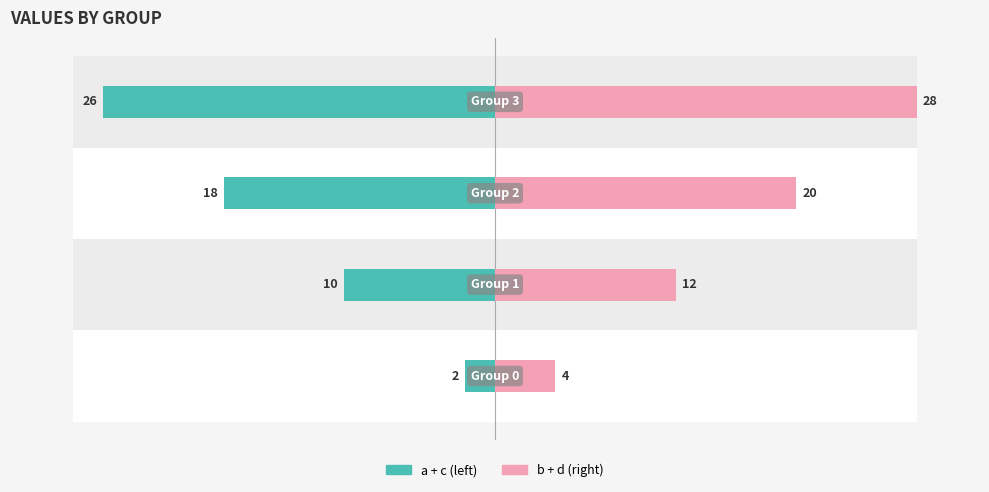

Which category has the highest value across all series?

3